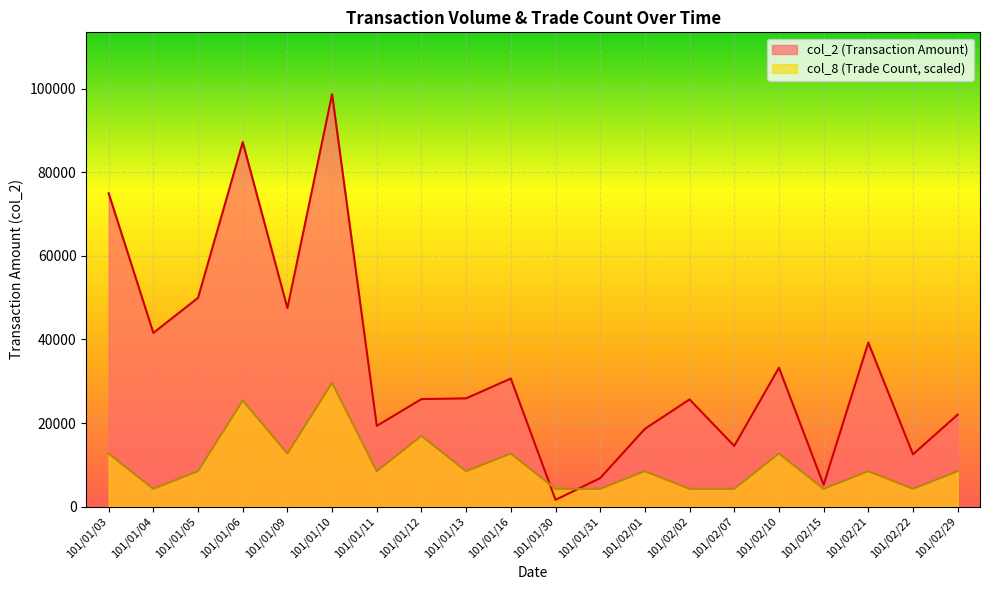

Where do col_8 and col_2 first cross each other?

101/01/16 and 101/01/30